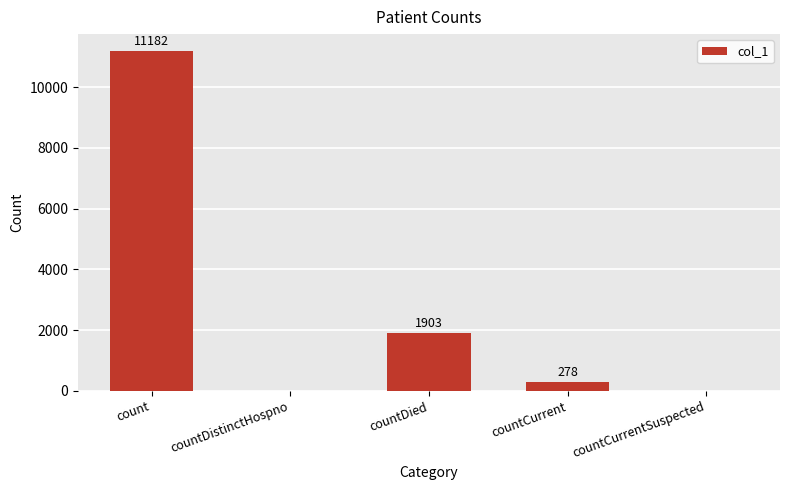

Which has a higher value, countDied or count?

count